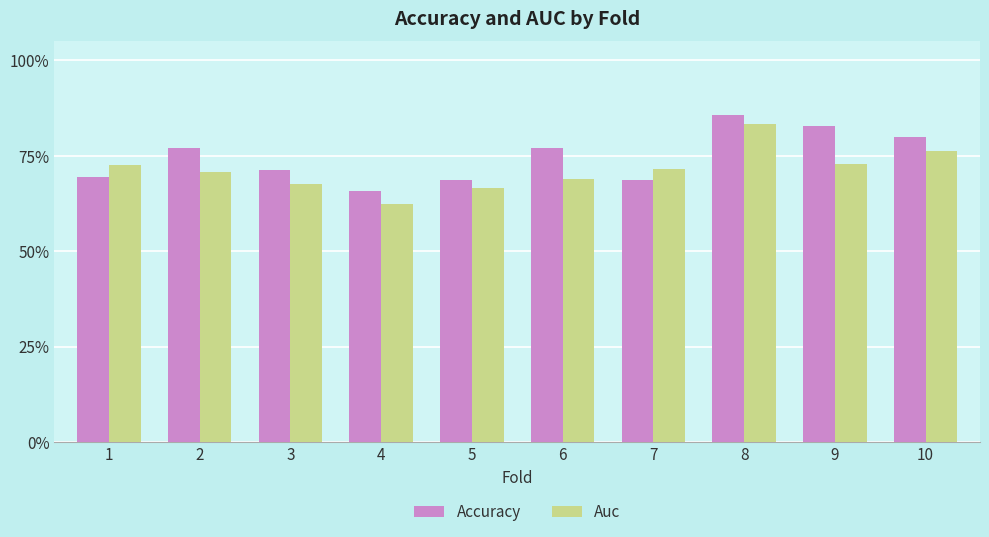

The value of Auc at 10 is 0.8. True or false?

True